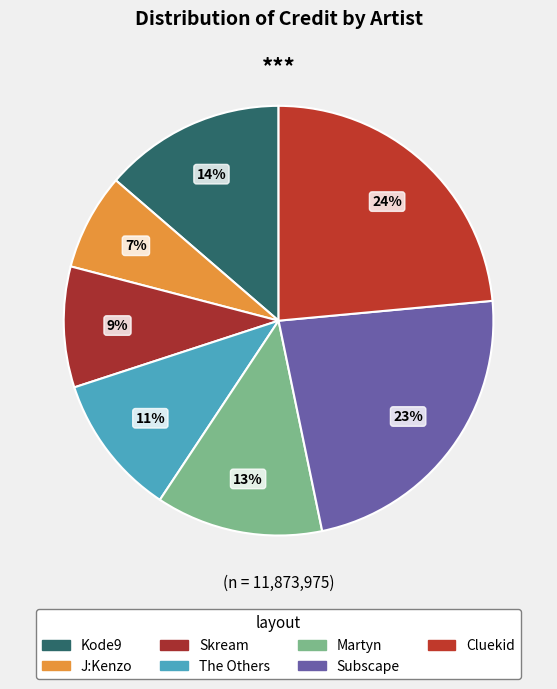

Count the number of slices in the pie.

7